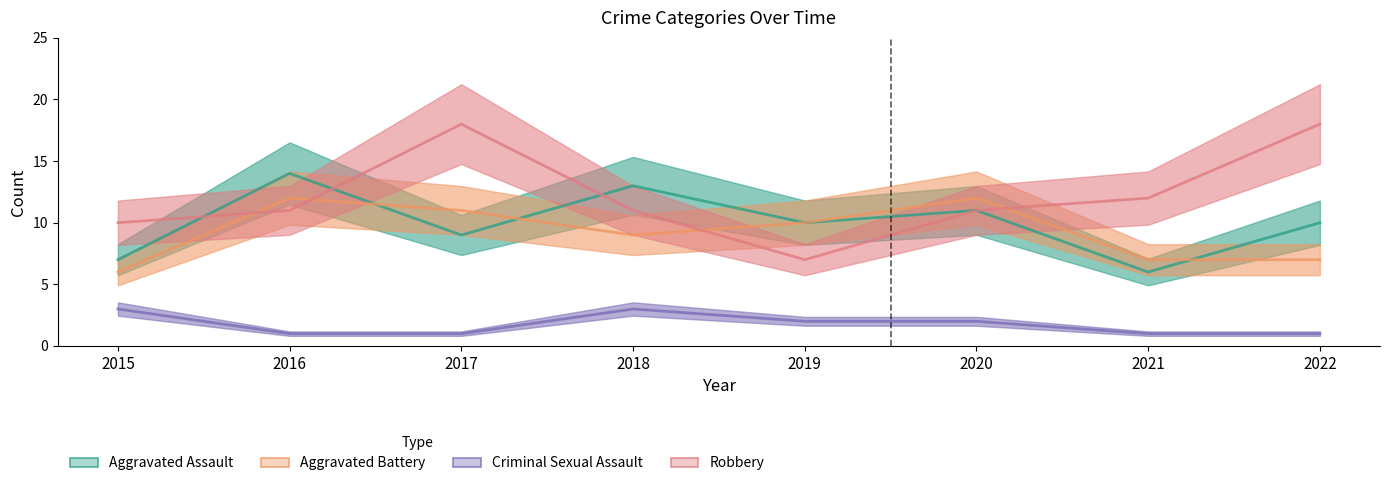

Rank the series at 2017 from lowest to highest value.

Criminal Sexual Assault, Aggravated Assault, Aggravated Battery, Robbery